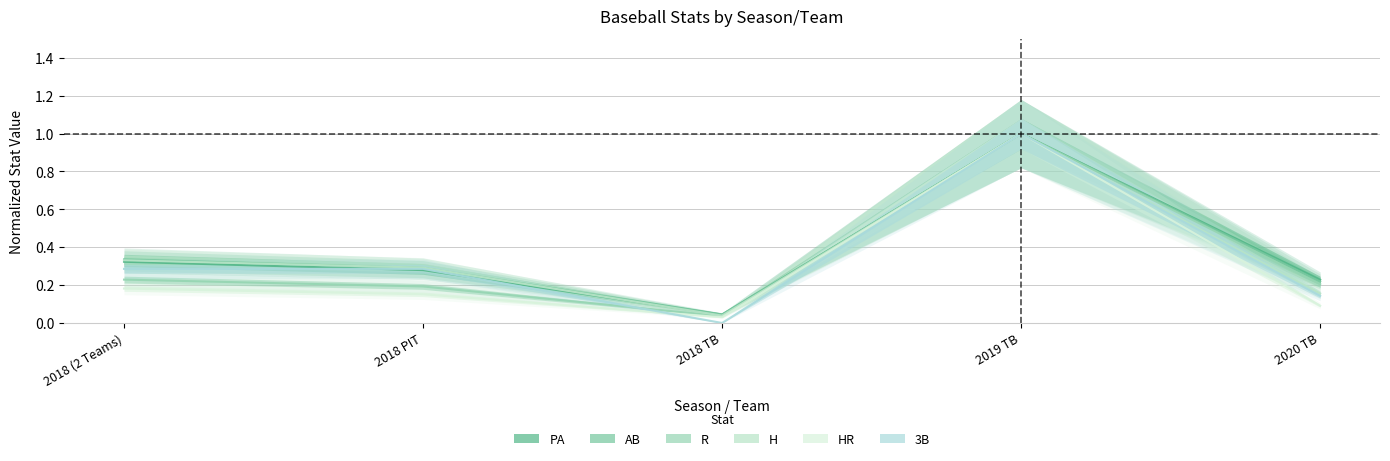

At which category does the chart reach its peak across all series?

2019 TB